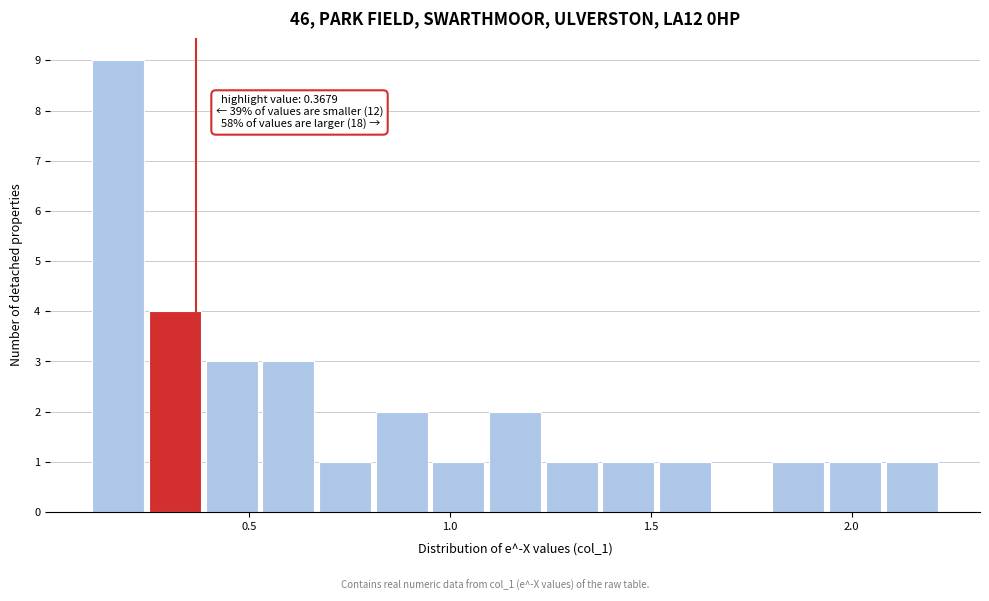

Around what value on the x-axis is the tallest bar? Give the approximate position of its centre, as read against the axis.

0.20